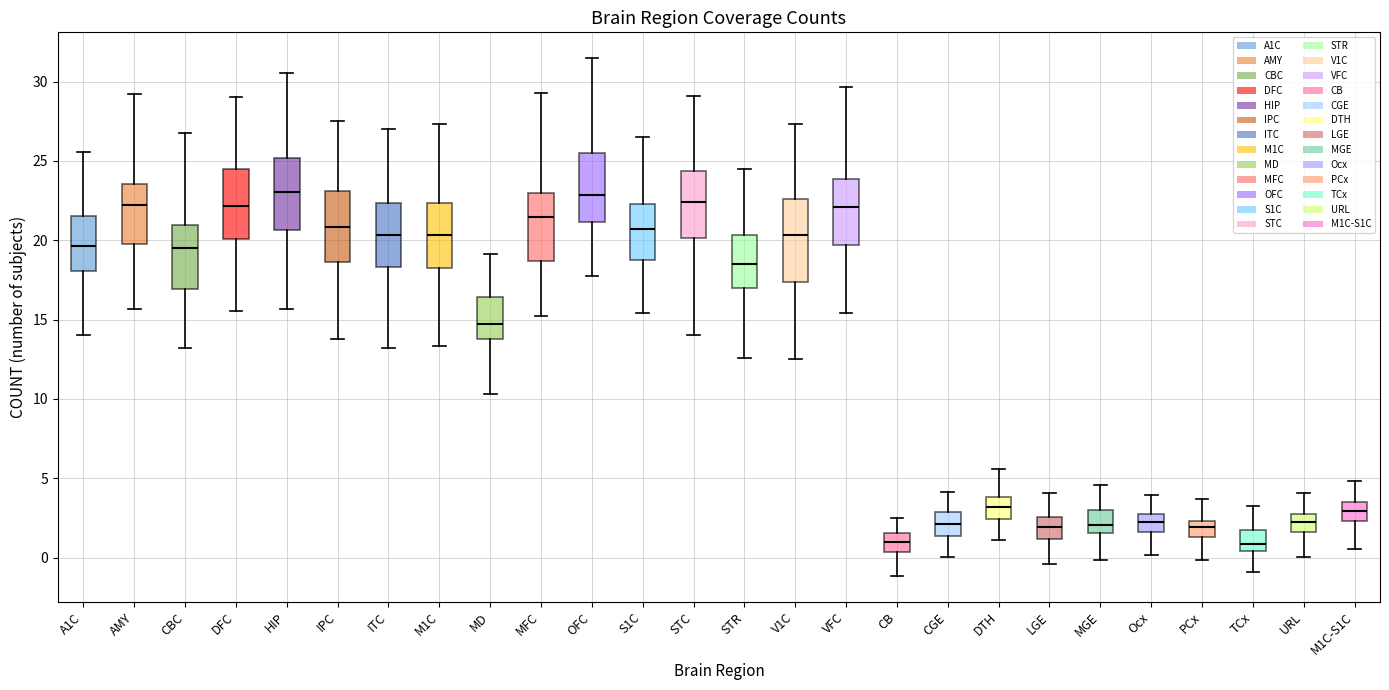

Reading left to right, transcribe this box plot: for each box, give where its median line is, the range the box spans, and where its two whiskers end, as read against the y-axis. The values are not printed on the chart, so give them approximately, as read against the axis.

A1C: median 19.5, box 18.0 to 21.5, whiskers 14.0 to 25.5
AMY: median 22.0, box 19.5 to 23.5, whiskers 15.5 to 29.0
CBC: median 19.5, box 17.0 to 21.0, whiskers 13.0 to 27.0
DFC: median 22.0, box 20.0 to 24.5, whiskers 15.5 to 29.0
HIP: median 23.0, box 20.5 to 25.0, whiskers 15.5 to 30.5
IPC: median 21.0, box 18.5 to 23.0, whiskers 13.5 to 27.5
ITC: median 20.5, box 18.5 to 22.5, whiskers 13.0 to 27.0
M1C: median 20.5, box 18.5 to 22.5, whiskers 13.5 to 27.5
MD: median 14.5, box 14.0 to 16.5, whiskers 10.5 to 19.0
MFC: median 21.5, box 18.5 to 23.0, whiskers 15.0 to 29.5
OFC: median 23.0, box 21.0 to 25.5, whiskers 18.0 to 31.5
S1C: median 20.5, box 19.0 to 22.5, whiskers 15.5 to 26.5
STC: median 22.5, box 20.0 to 24.5, whiskers 14.0 to 29.0
STR: median 18.5, box 17.0 to 20.5, whiskers 12.5 to 24.5
V1C: median 20.5, box 17.5 to 22.5, whiskers 12.5 to 27.5
VFC: median 22.0, box 19.5 to 24.0, whiskers 15.5 to 29.5
CB: median 1.0, box 0.5 to 1.5, whiskers -1.0 to 2.5
CGE: median 2.0, box 1.5 to 3.0, whiskers 0.0 to 4.0
DTH: median 3.0, box 2.5 to 4.0, whiskers 1.0 to 5.5
LGE: median 2.0, box 1.0 to 2.5, whiskers -0.5 to 4.0
MGE: median 2.0, box 1.5 to 3.0, whiskers 0.0 to 4.5
Ocx: median 2.0, box 1.5 to 3.0, whiskers 0.0 to 4.0
PCx: median 2.0, box 1.5 to 2.5, whiskers 0.0 to 3.5
TCx: median 1.0, box 0.5 to 1.5, whiskers -1.0 to 3.0
URL: median 2.0, box 1.5 to 2.5, whiskers 0.0 to 4.0
M1C-S1C: median 3.0, box 2.5 to 3.5, whiskers 0.5 to 5.0